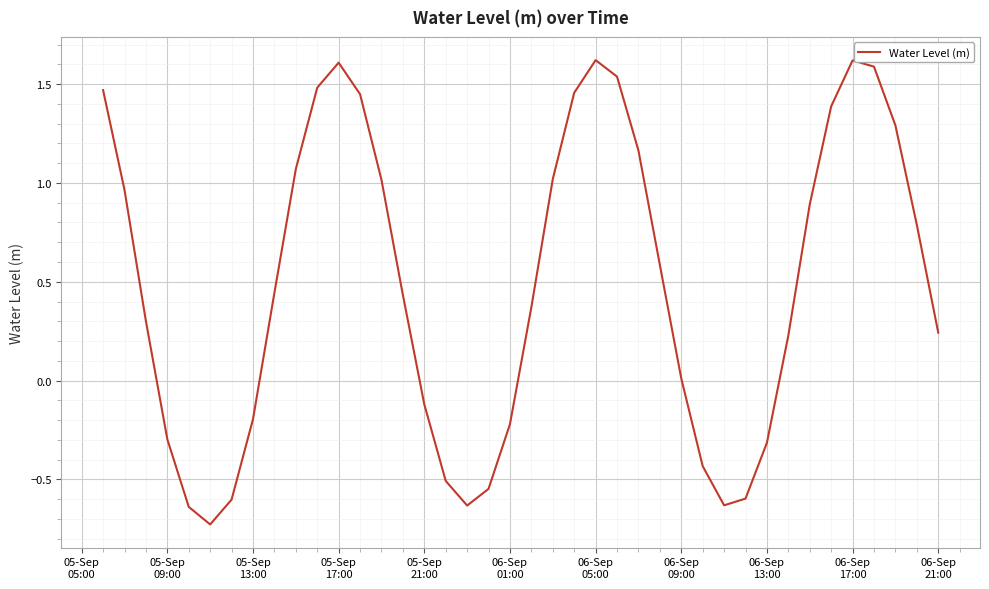

What is the sum of all values?

19.6